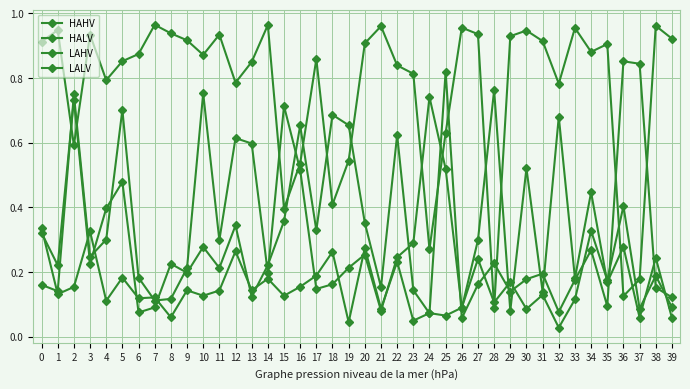

Between 39 and 1, which is larger?

1